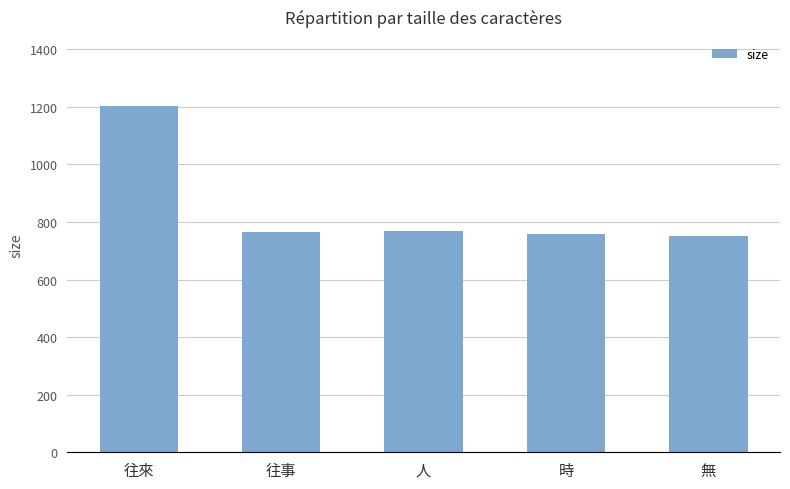

Is it true that the value at 無 is 1159?

False